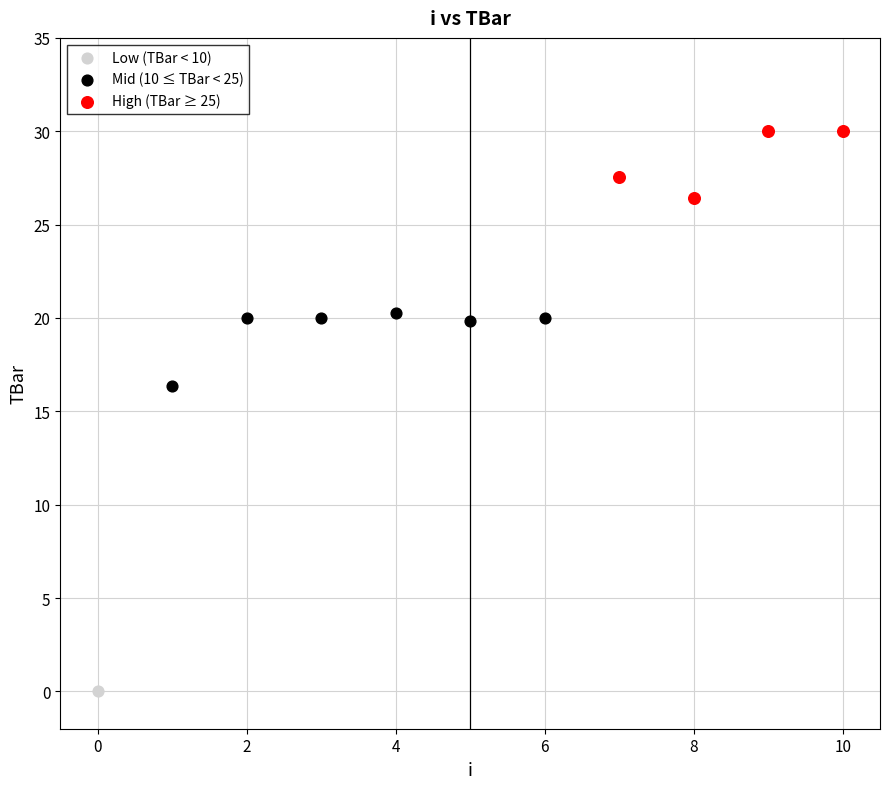

Which series reaches the minimum Y coordinate?

Low (TBar < 10)